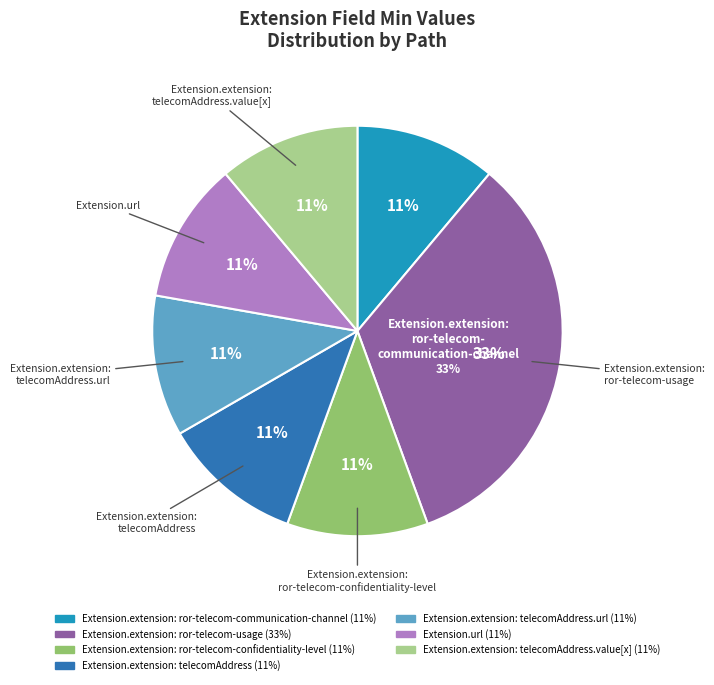

To the nearest percent, what percentage of the pie is Extension.extension:
telecomAddress.value[x]?

11%